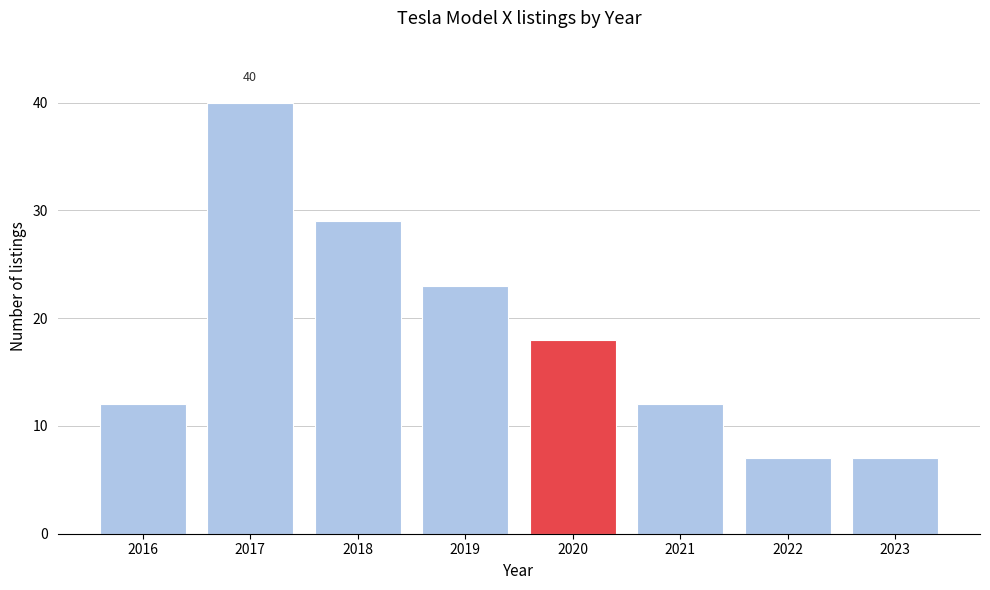

Reading left to right, extract all data points from this chart.

2016=12	2017=40	2018=29	2019=23	2020=18	2021=12	2022=7	2023=7